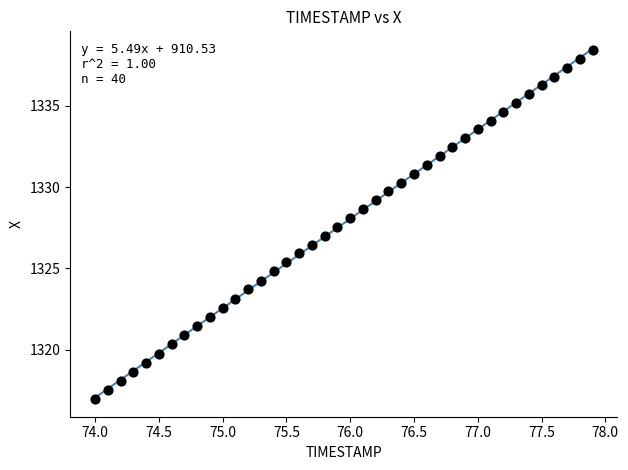

What is the range of X values (max minus min)?

3.9